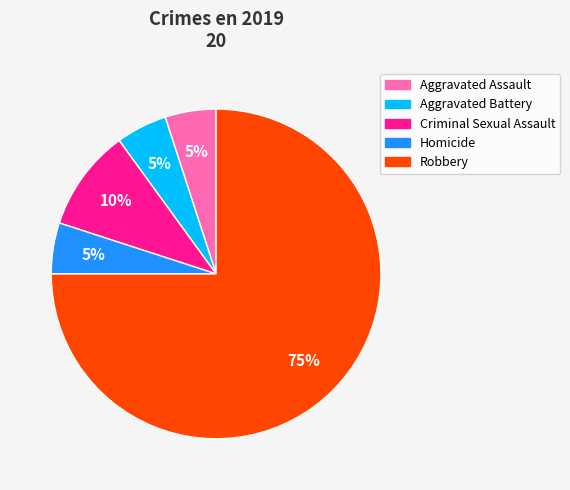

Is there any slice that represents more than half of the pie?

Yes